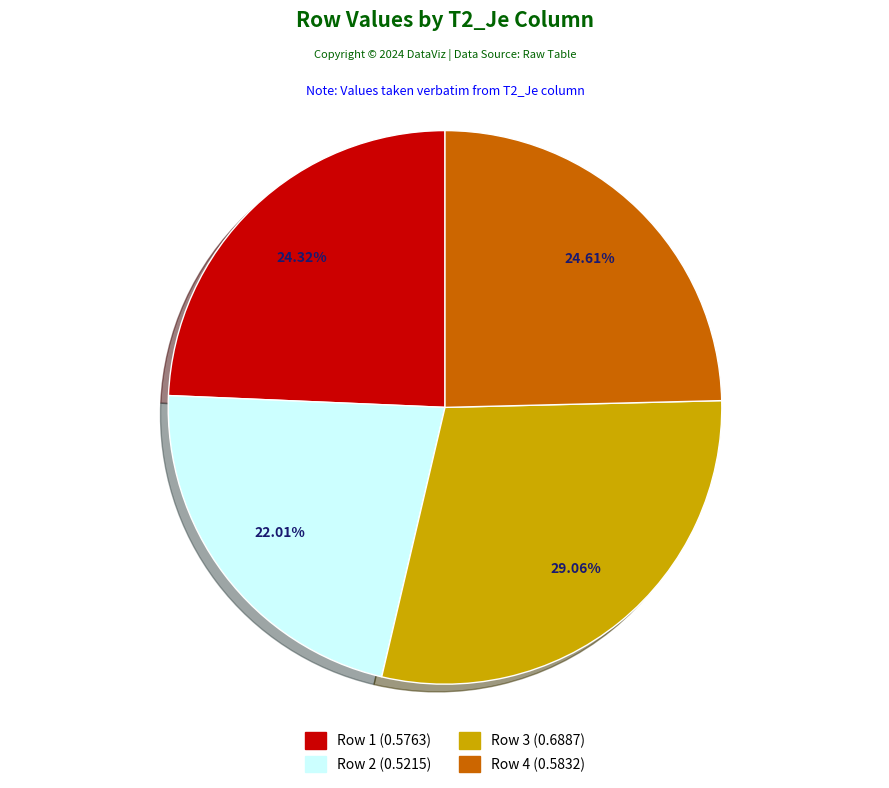

How many slices are in this pie chart?

4